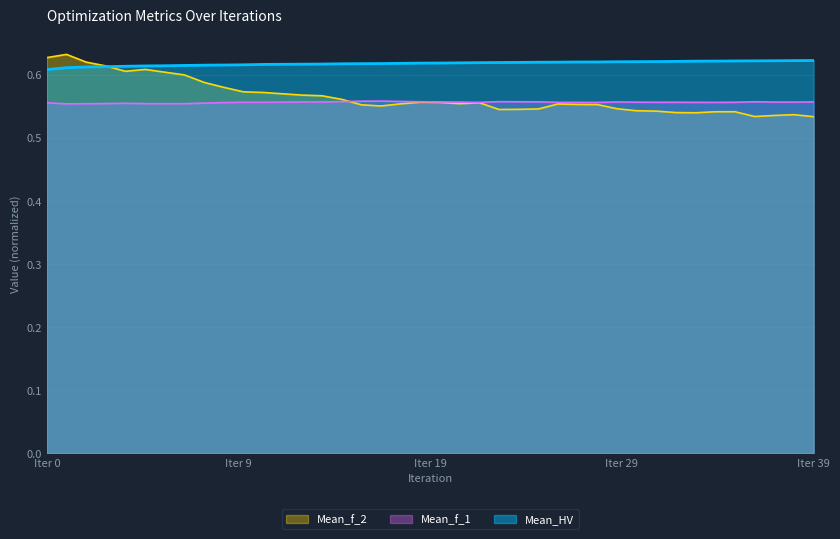

The Mean_f_1 series shows 0.2 at 7. True or false?

False